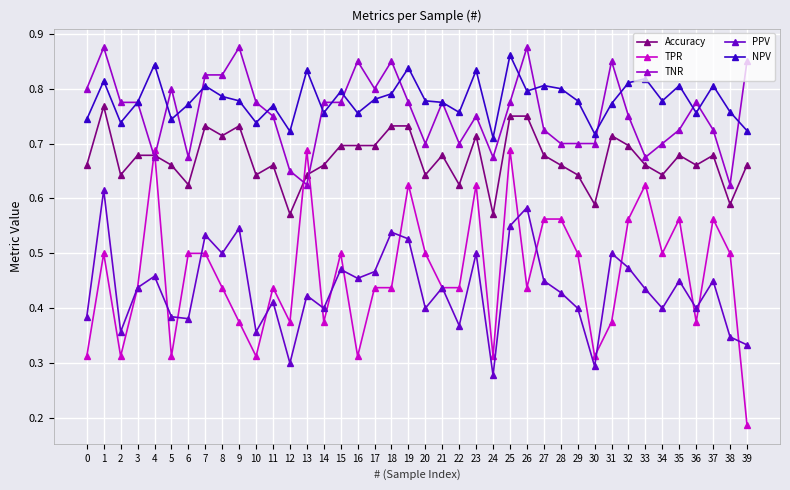

At which category does TPR reach its first local peak?

1